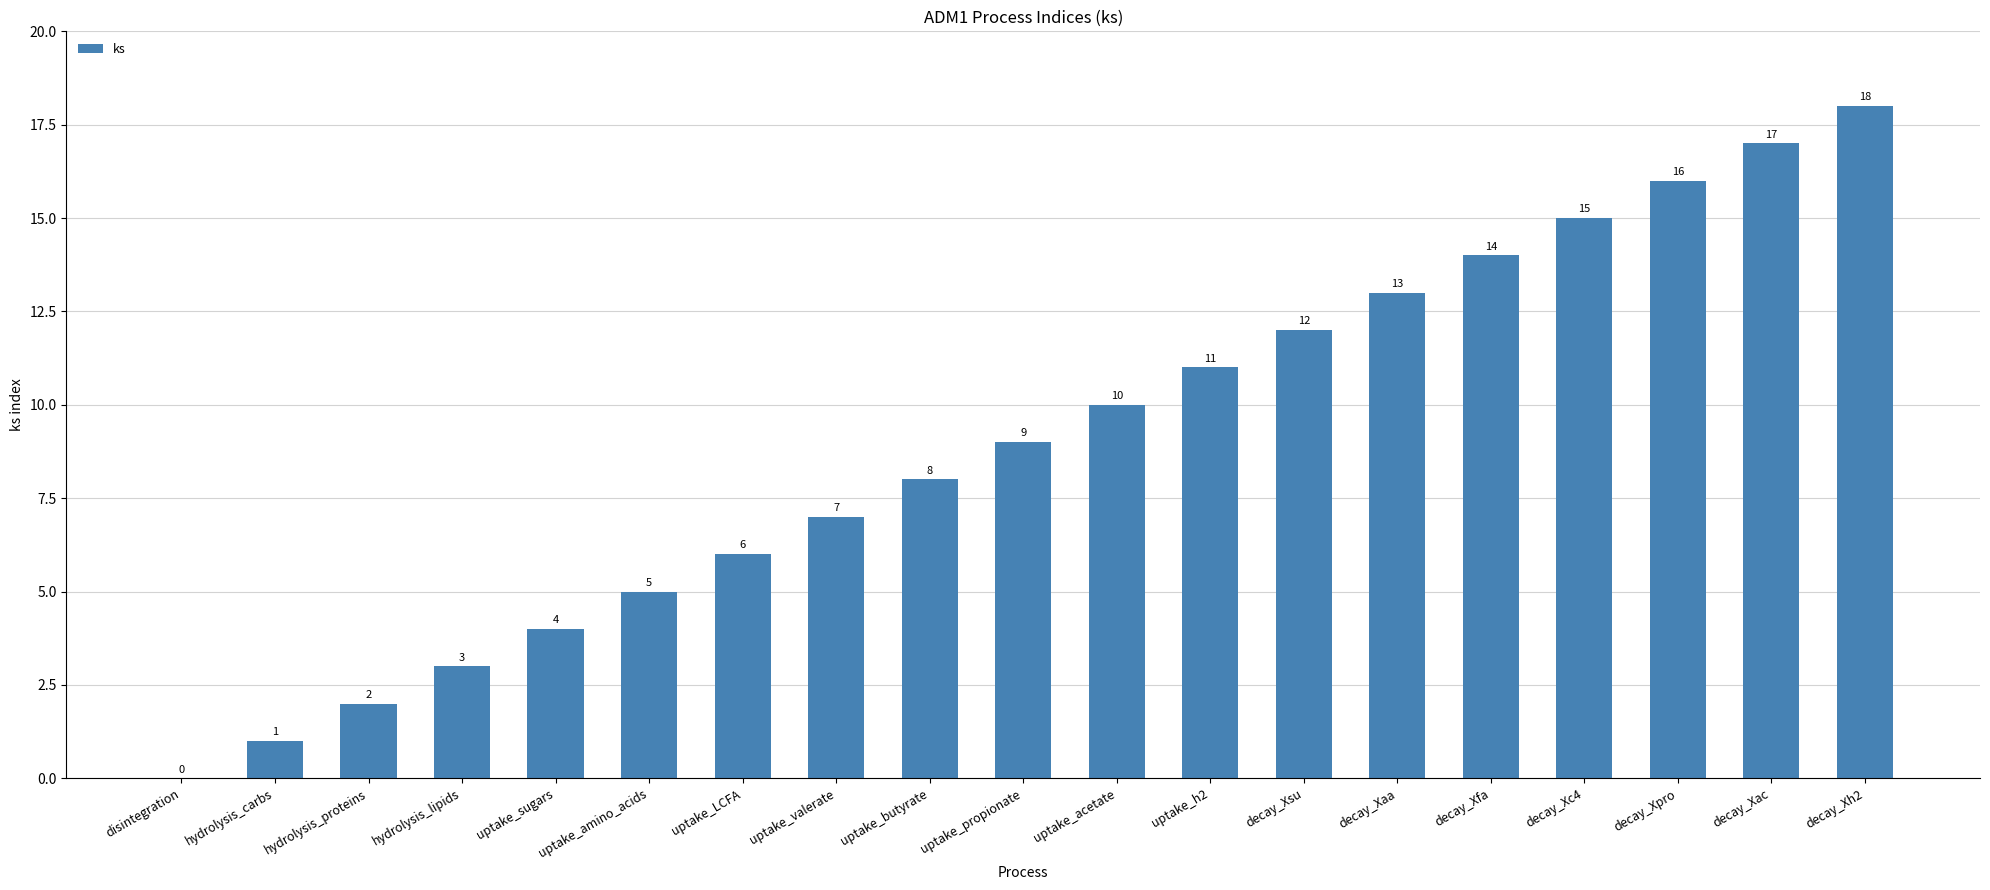

Reading right to left, extract all data points from this chart.

decay_Xh2=18	decay_Xac=17	decay_Xpro=16	decay_Xc4=15	decay_Xfa=14	decay_Xaa=13	decay_Xsu=12	uptake_h2=11	uptake_acetate=10	uptake_propionate=9	uptake_butyrate=8	uptake_valerate=7	uptake_LCFA=6	uptake_amino_acids=5	uptake_sugars=4	hydrolysis_lipids=3	hydrolysis_proteins=2	hydrolysis_carbs=1	disintegration=0